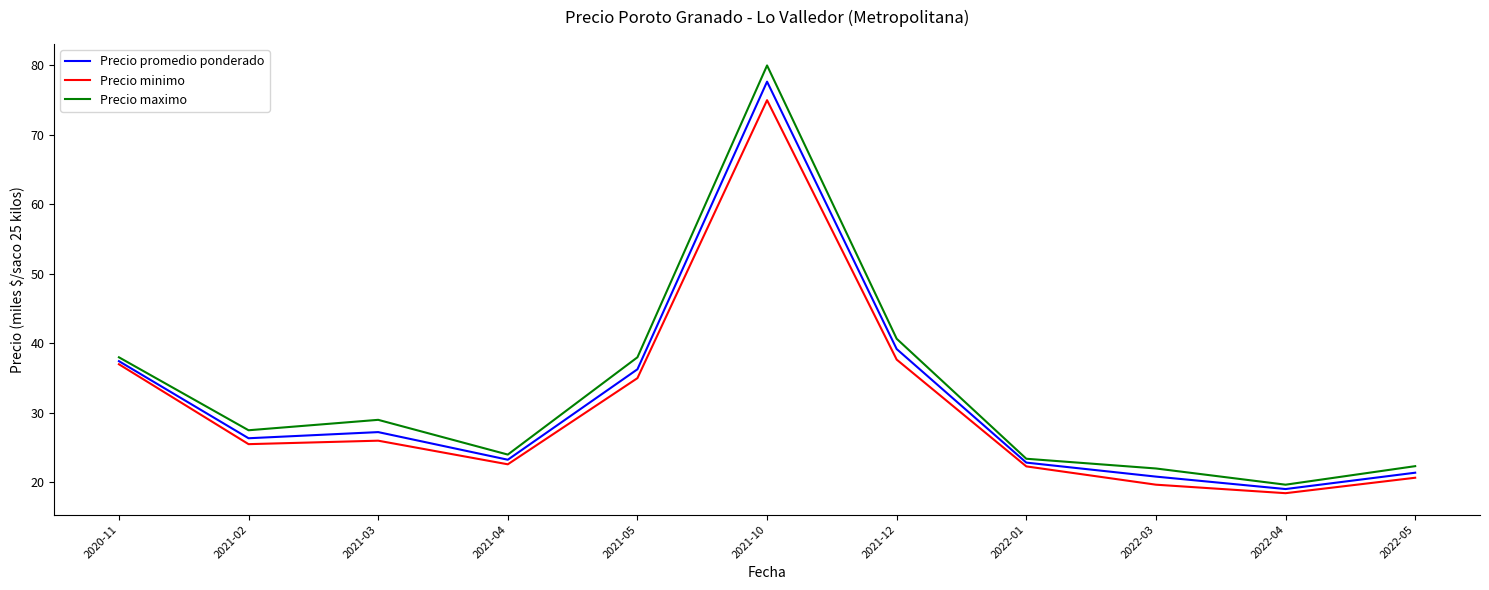

The value of Precio minimo at 2022-01 is 22.3. True or false?

True